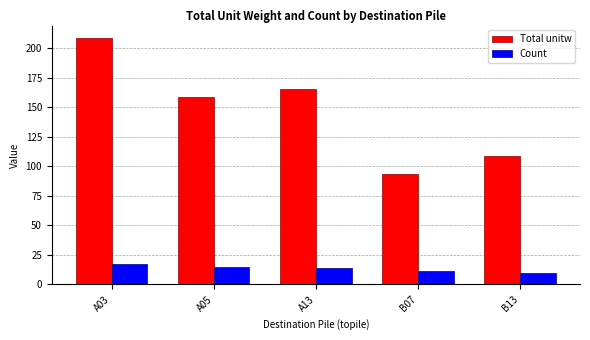

What is the difference between the second highest and second lowest values in the Total unitw series?

56.5